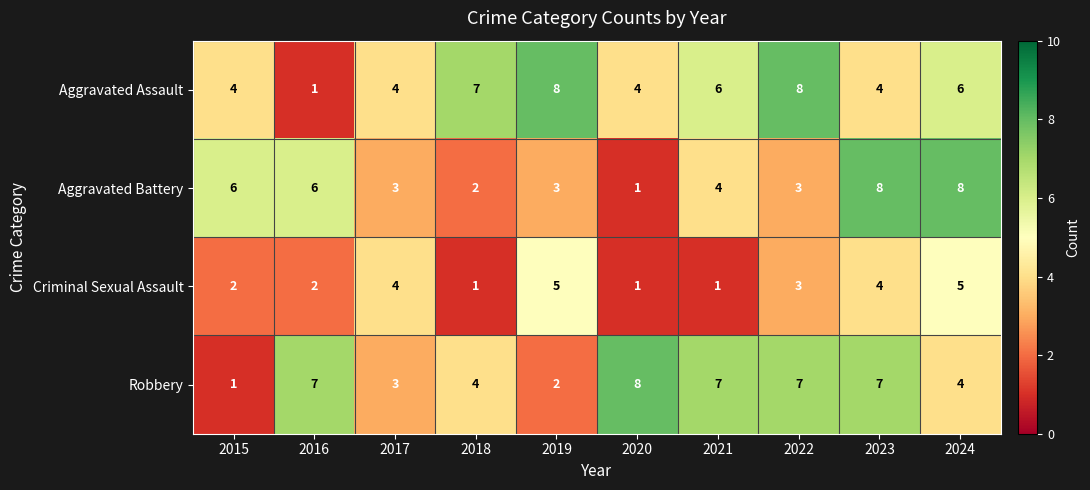

True or false: Aggravated Assault has a value of 9 at 2024.

False